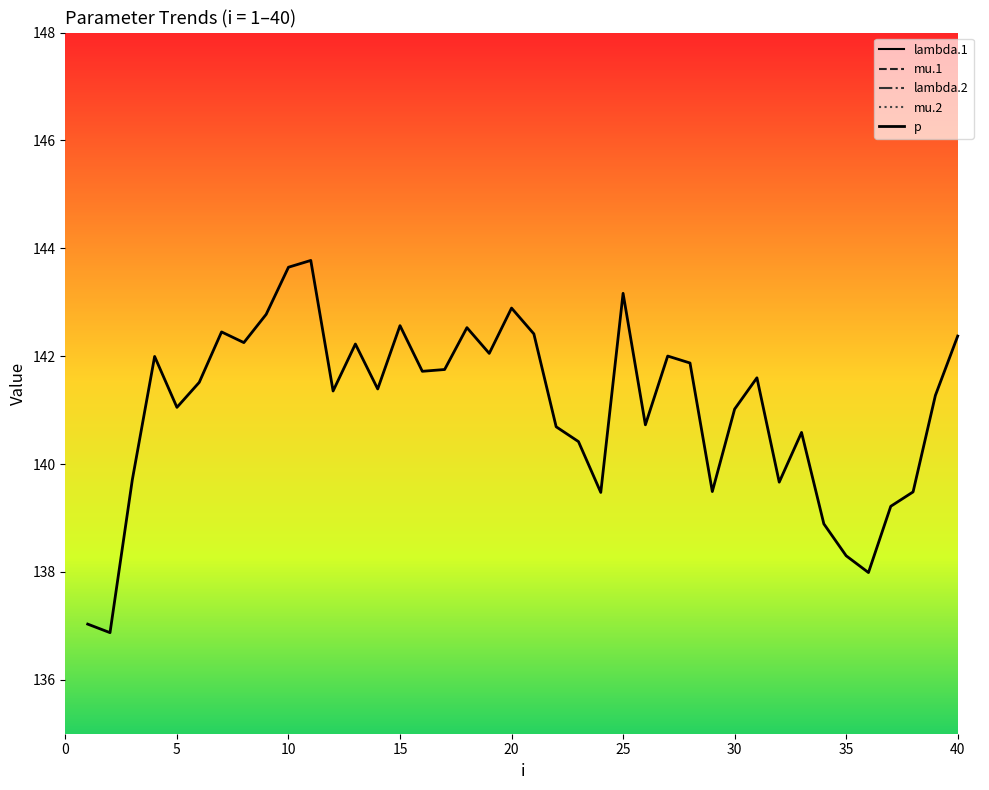

What are all the series names shown in the legend?

lambda.1, mu.1, lambda.2, mu.2, p